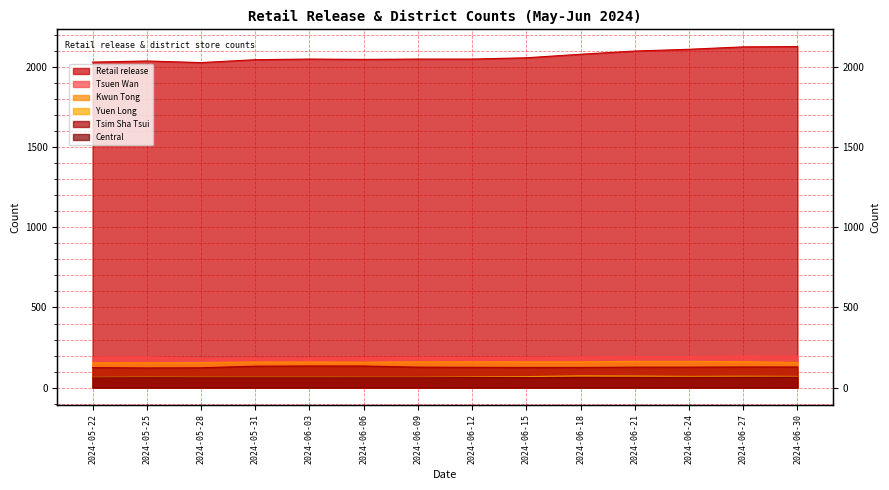

Which has a higher value, 2024-06-03 or 2024-06-24?

2024-06-24